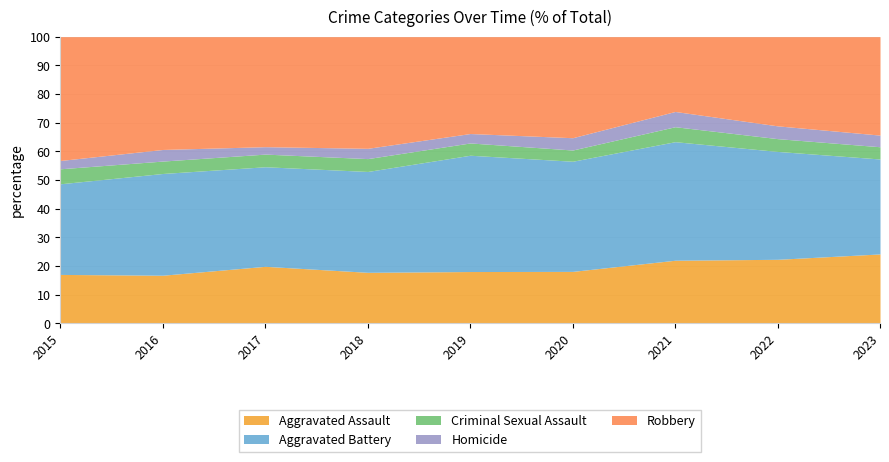

Reading left to right, transcribe all the data shown in this chart.

Aggravated Assault: 2015=153	2016=178	2017=207	2018=198	2019=181	2020=194	2021=219	2022=195	2023=238
Aggravated Battery: 2015=284	2016=377	2017=362	2018=392	2019=407	2020=412	2021=412	2022=329	2023=326
Criminal Sexual Assault: 2015=47	2016=46	2017=46	2018=50	2019=43	2020=42	2021=52	2022=39	2023=42
Homicide: 2015=26	2016=43	2017=27	2018=40	2019=33	2020=46	2021=53	2022=39	2023=40
Robbery: 2015=388	2016=418	2017=400	2018=434	2019=339	2020=378	2021=260	2022=272	2023=338